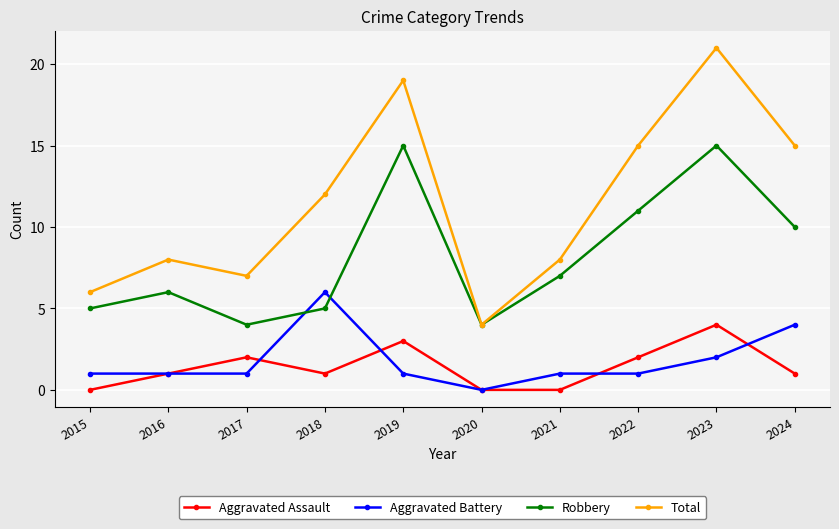

At which category is the sum across all series the highest?

2023